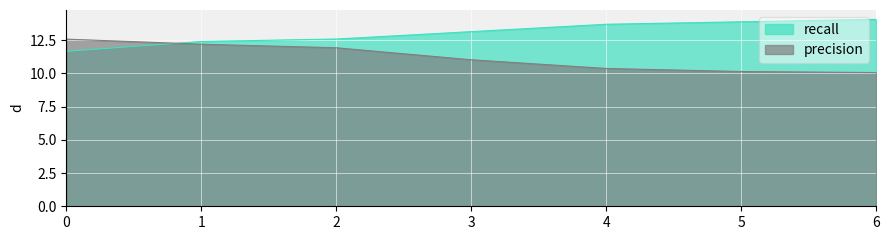

Where is precision nearest to the value 11?

3